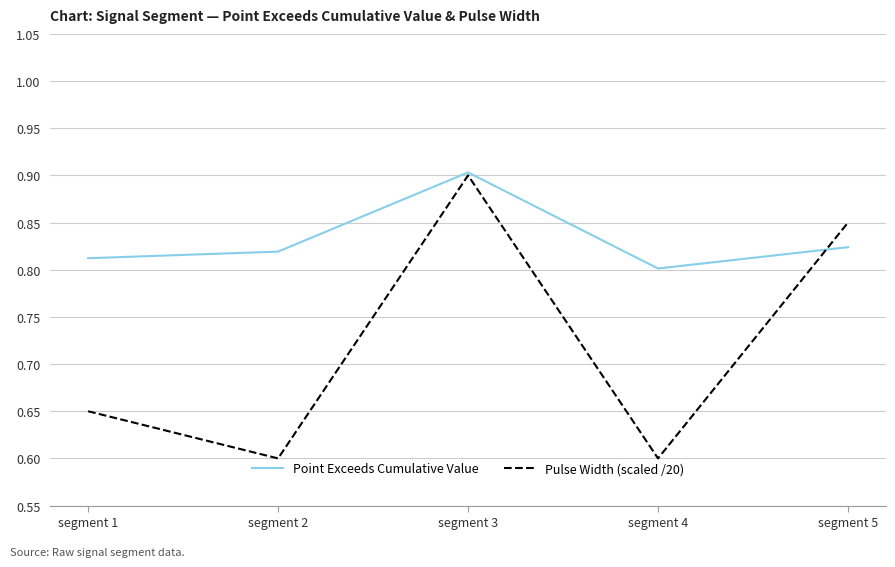

At which label is Point Exceeds Cumulative Value closest to 0?

segment 4